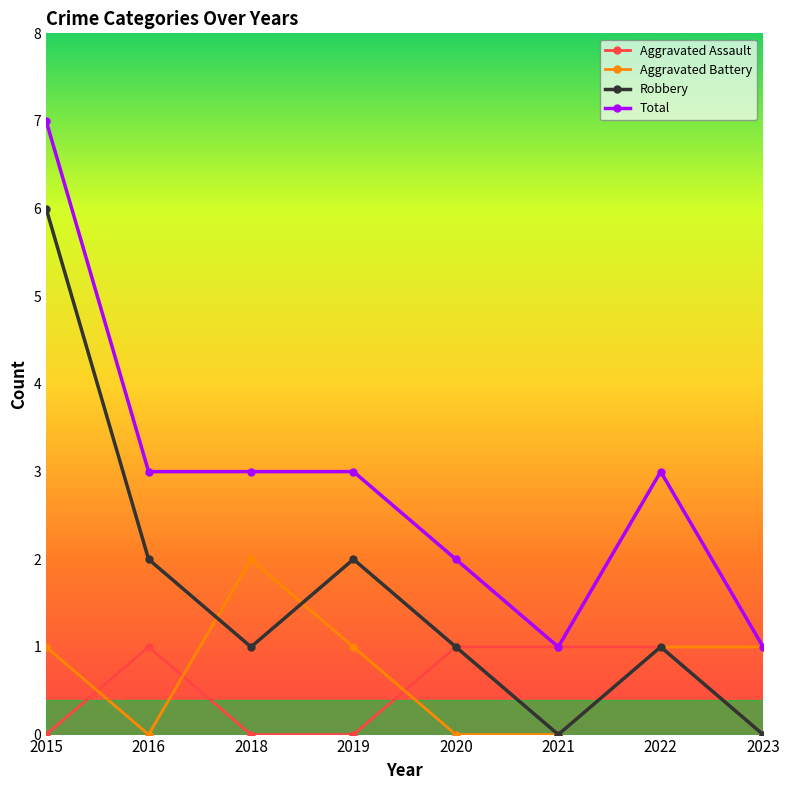

Is the value of Aggravated Battery at 2018 greater than the value of Aggravated Assault at 2019?

Yes